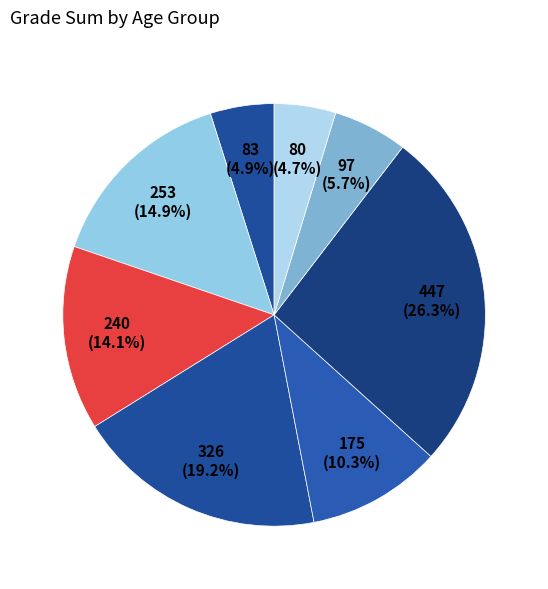

Rank the categories by value from lowest to highest.

19_male, 25, 18, 23_male, 20, 23, 22, 21, 19